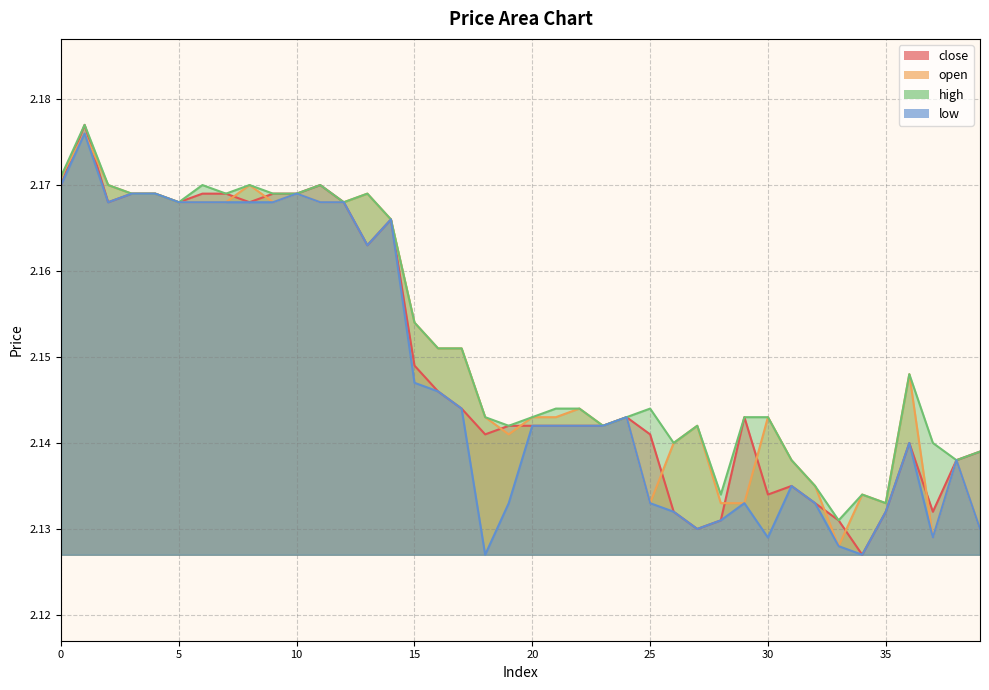

Is it true that open equals 1.5 at 1?

False